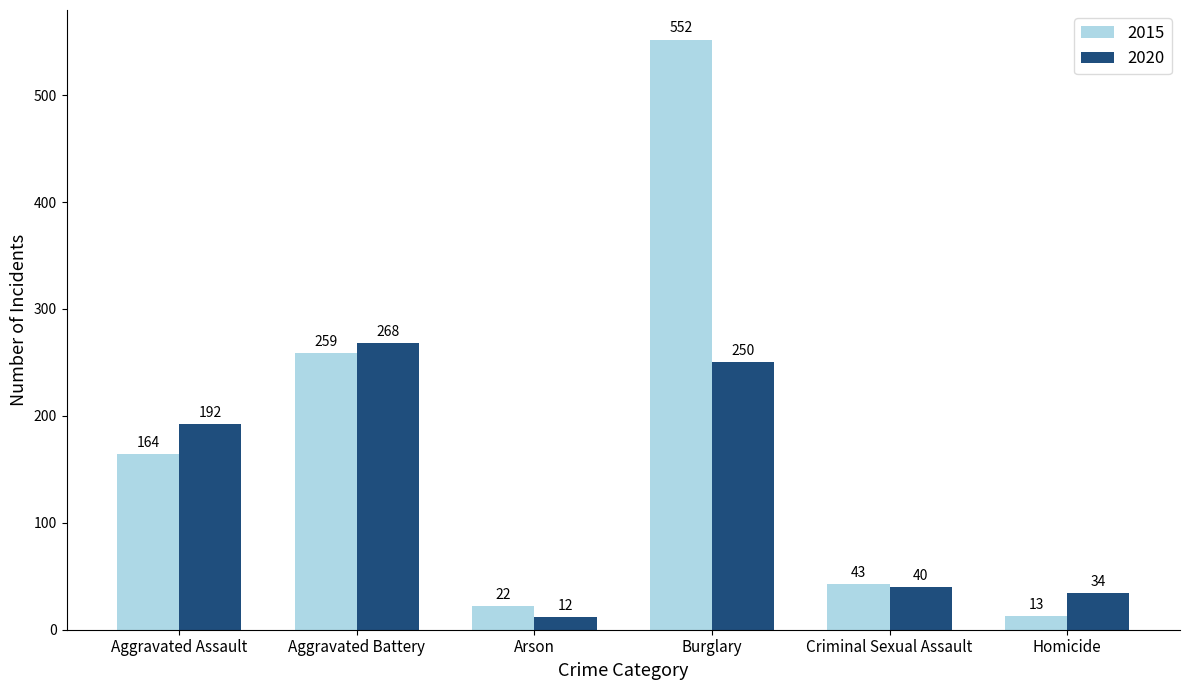

Which series changed the most between Aggravated Assault and Burglary?

2015